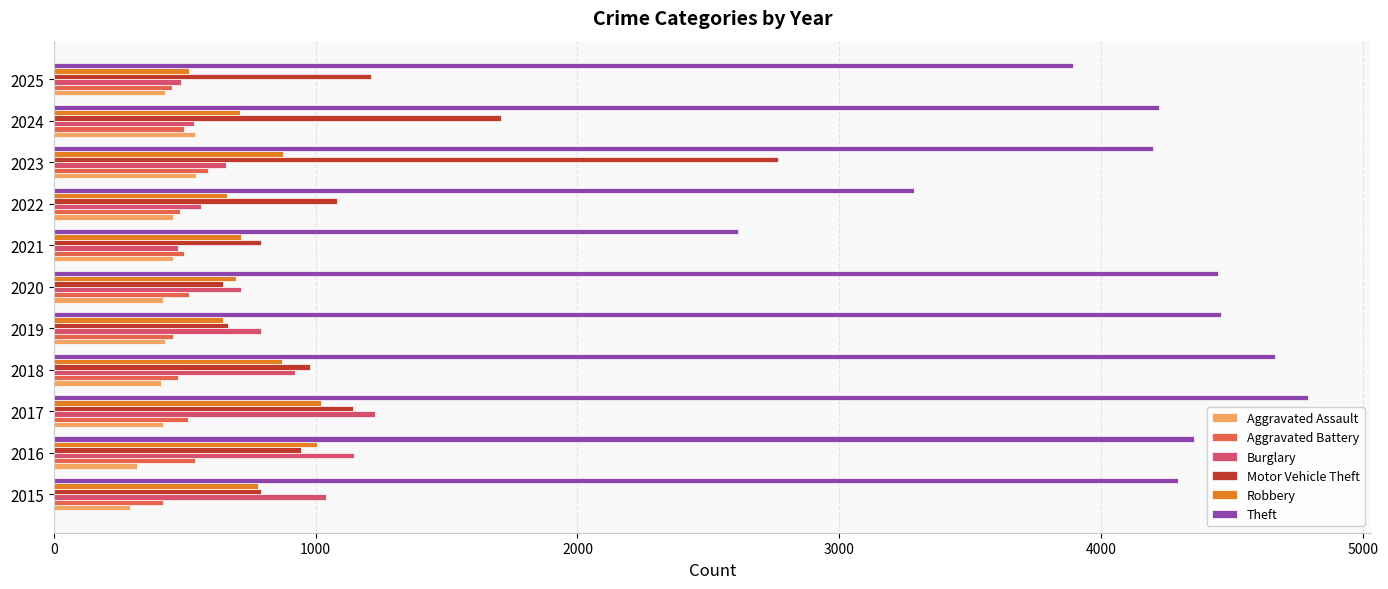

What is the maximum value shown in the chart?

4791